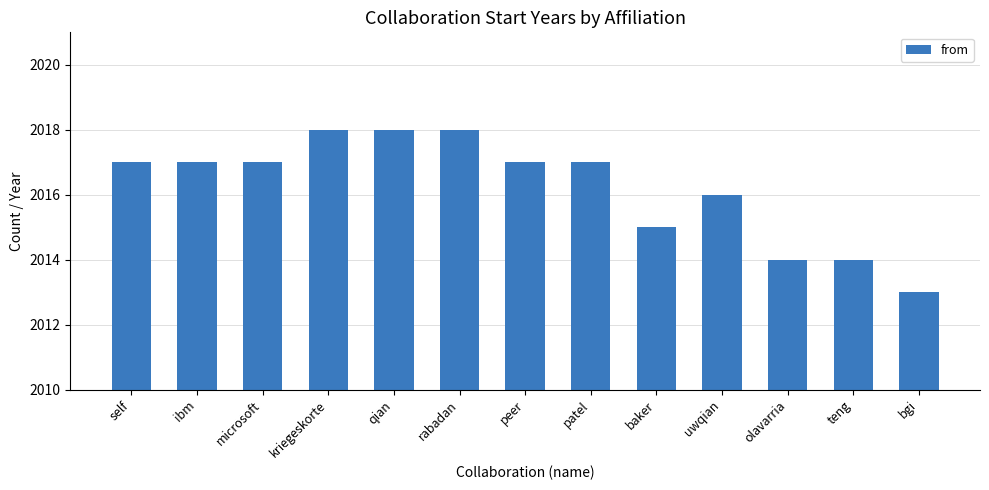

Between baker and ibm, which is larger?

ibm